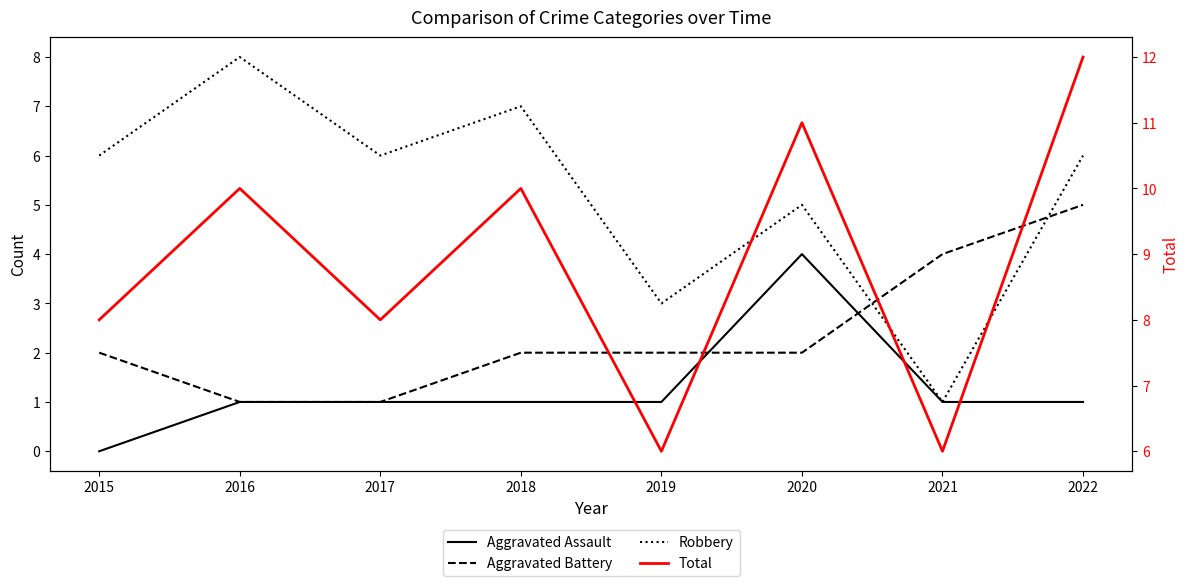

At which category does Robbery reach its first local peak?

2016